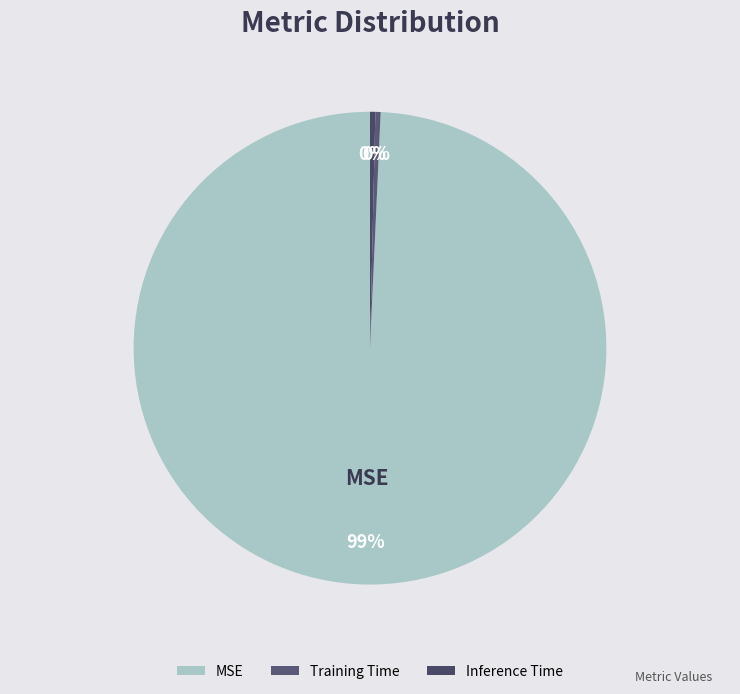

To the nearest percent, what is the combined percentage of MSE and Inference Time?

100%